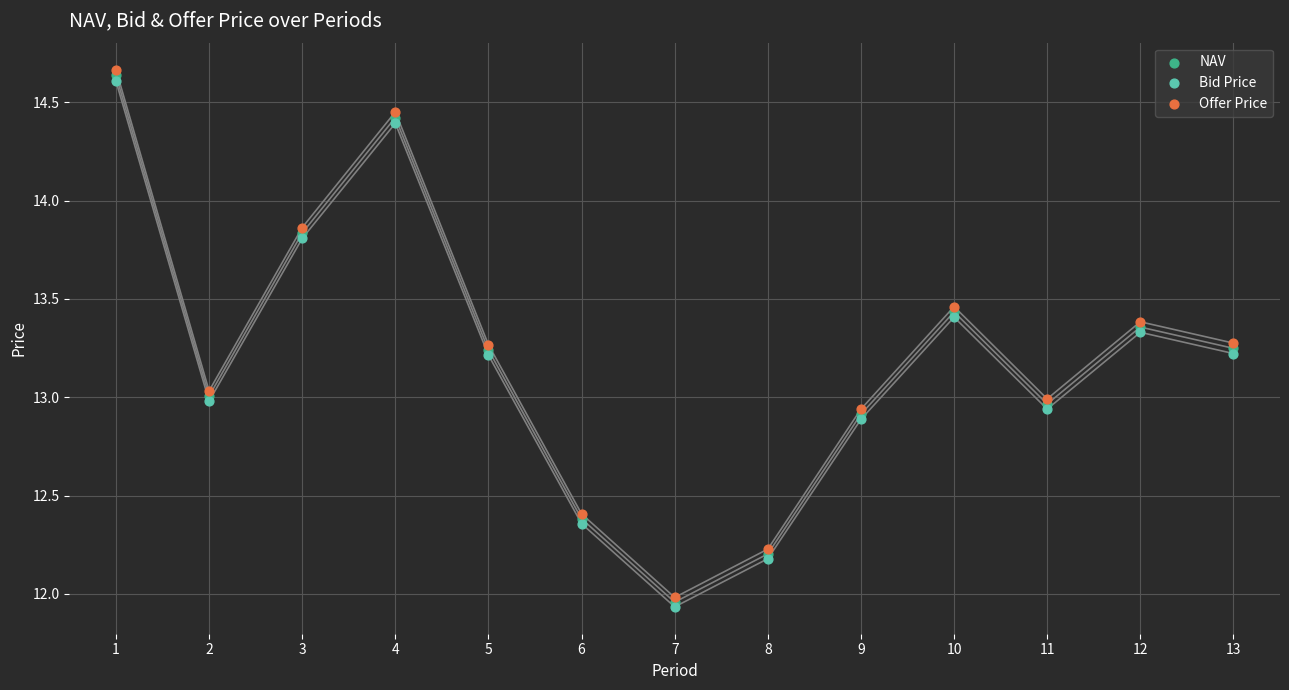

Which series contains the highest Y value?

Offer Price